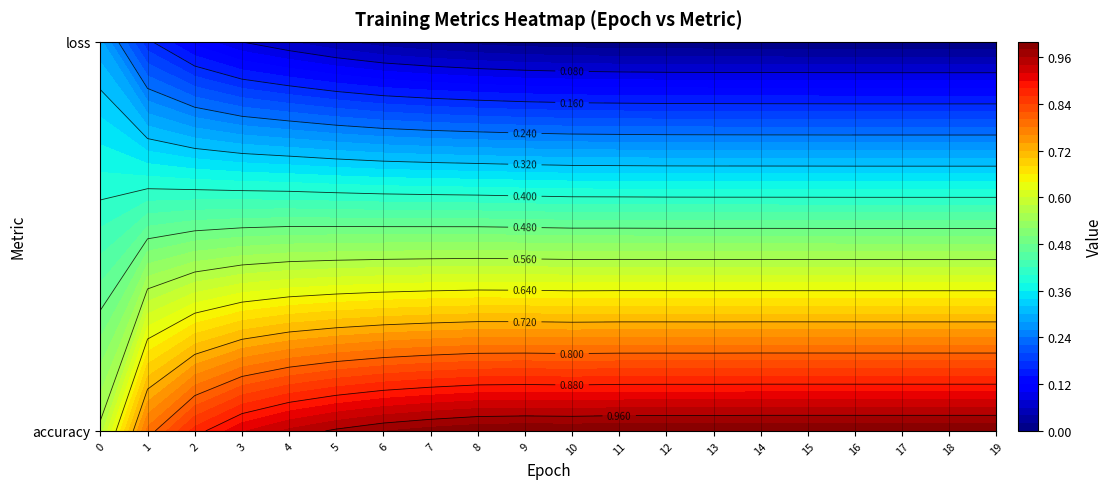

What is the total value across all series at 5?

1.0